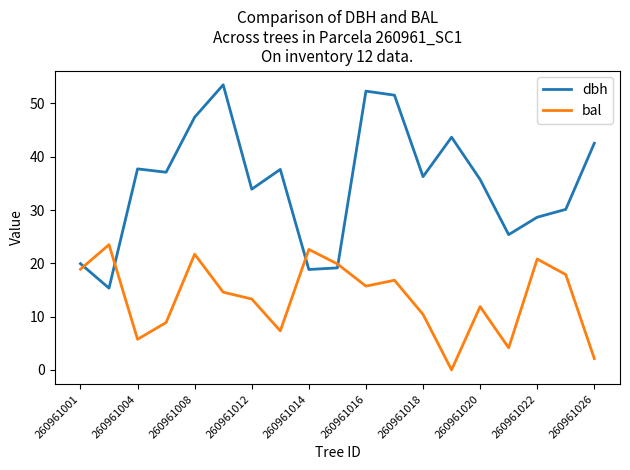

In bal, how many points are higher than both neighbors (excluding endpoints)?

6